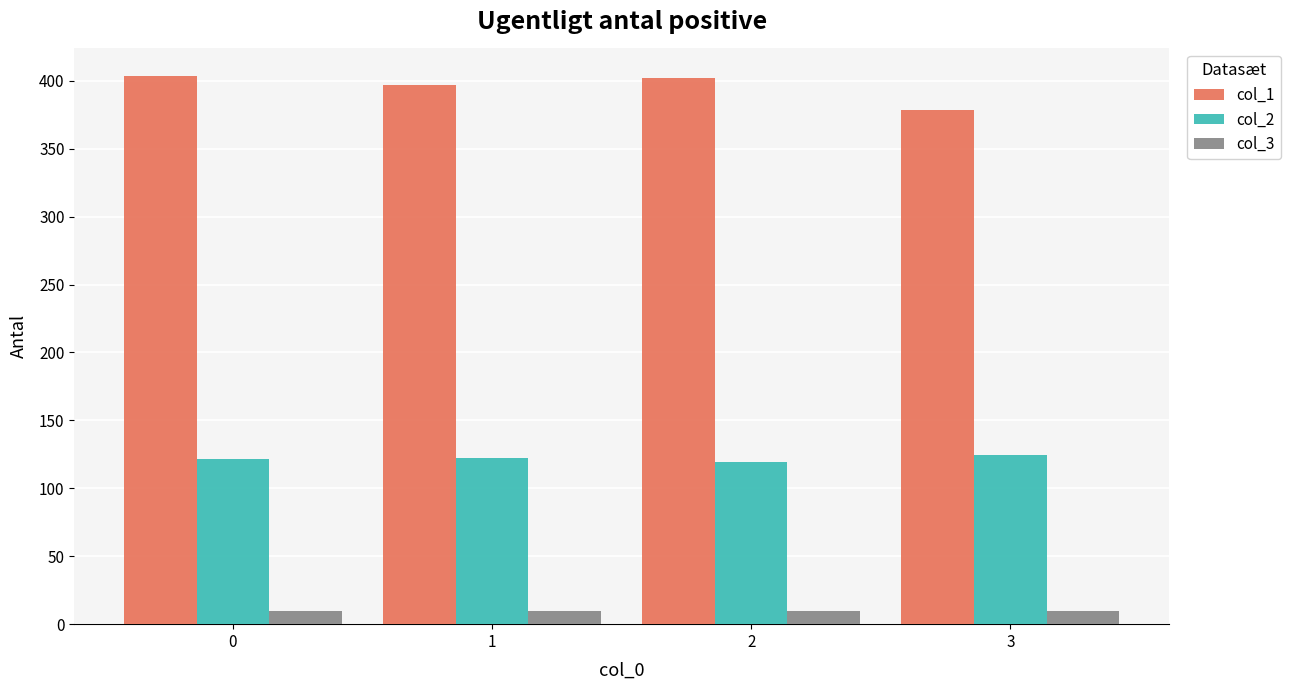

What is the difference between the second highest and second lowest values in the col_1 series?

5.2